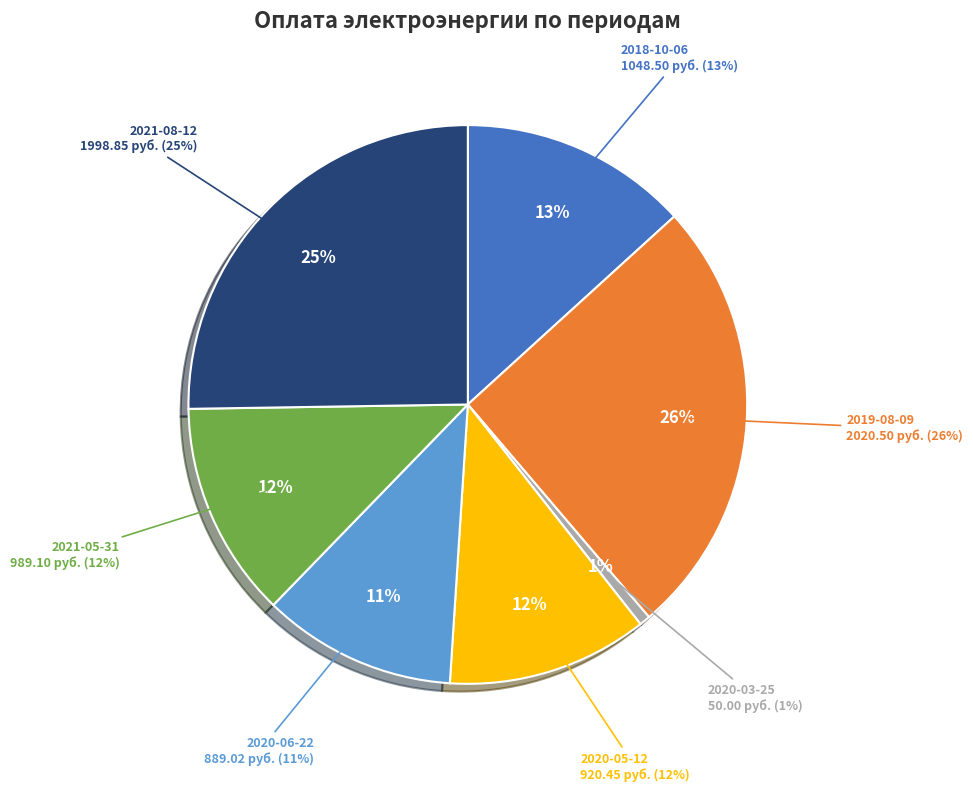

To the nearest percent, what is the difference between the largest and smallest slice percentages?

25%